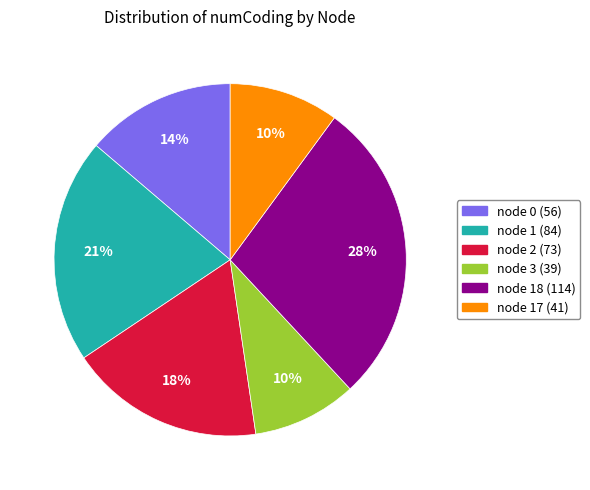

How many segments does this pie chart have?

6